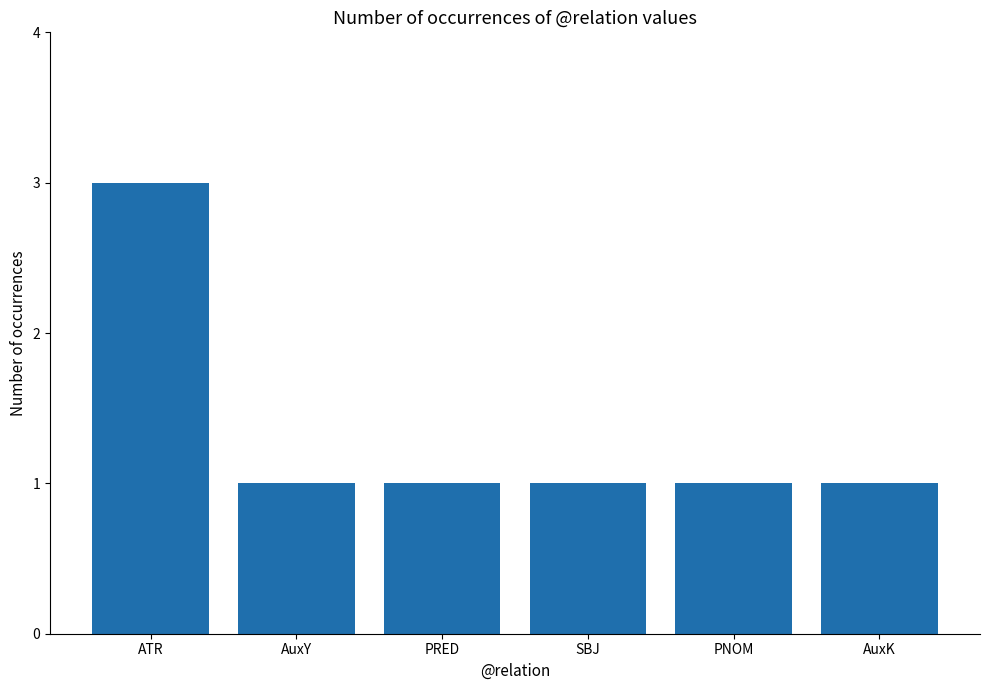

What is the label of the 5th bar from the right?

AuxY